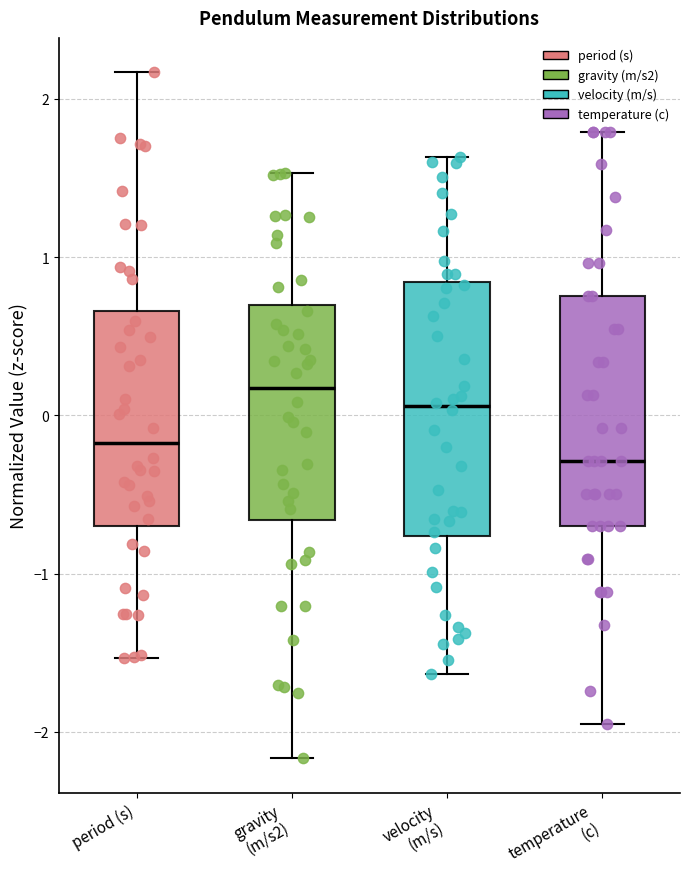

Which box's median line is the lowest?

temperature (c)